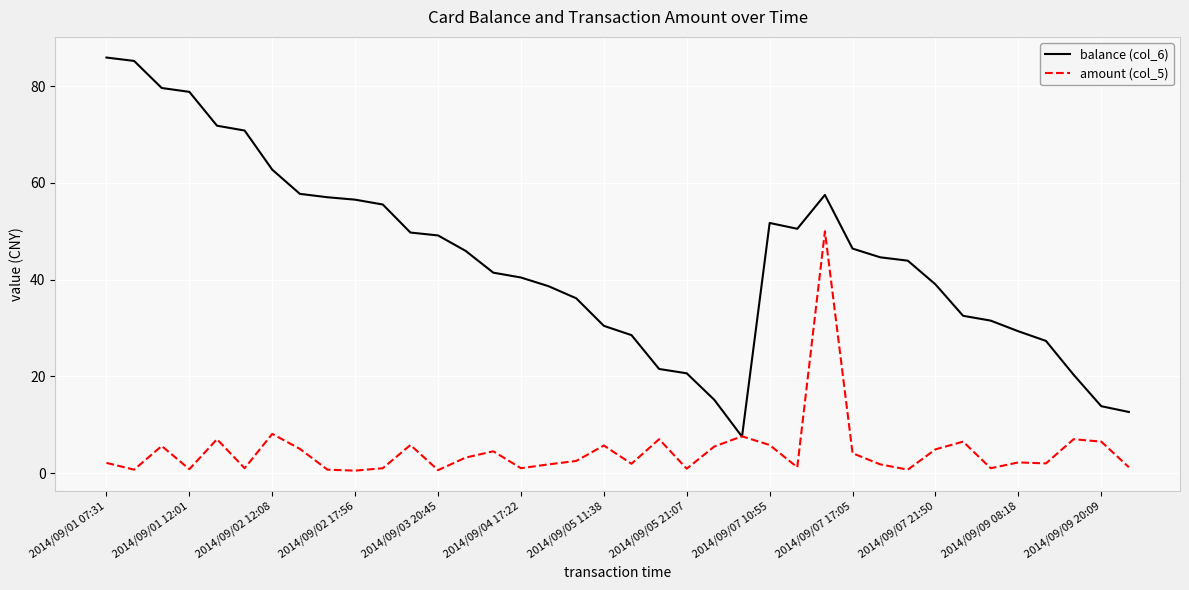

What is the minimum value for amount (col_5)?

0.5